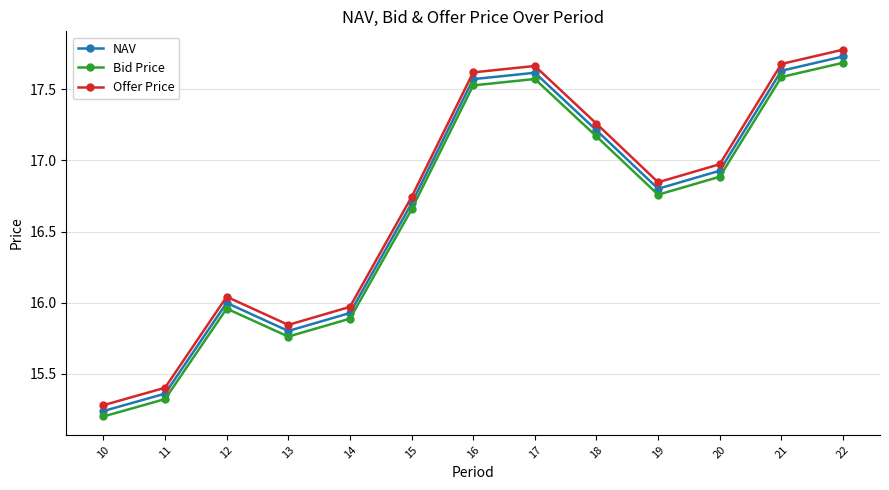

Which label corresponds to the largest value in the chart?

22